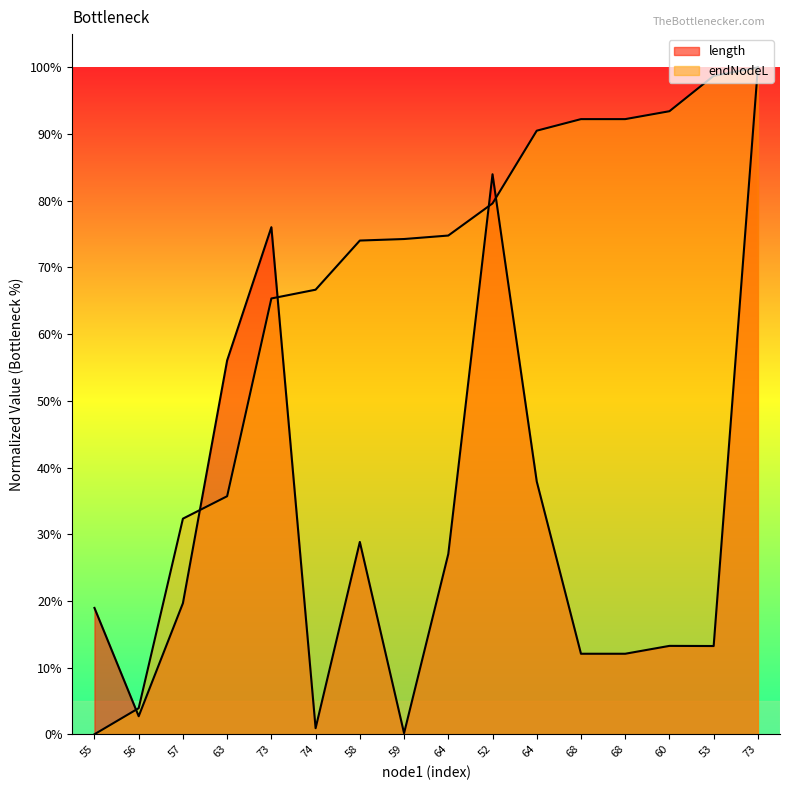

Which category has the lowest value across all series?

55